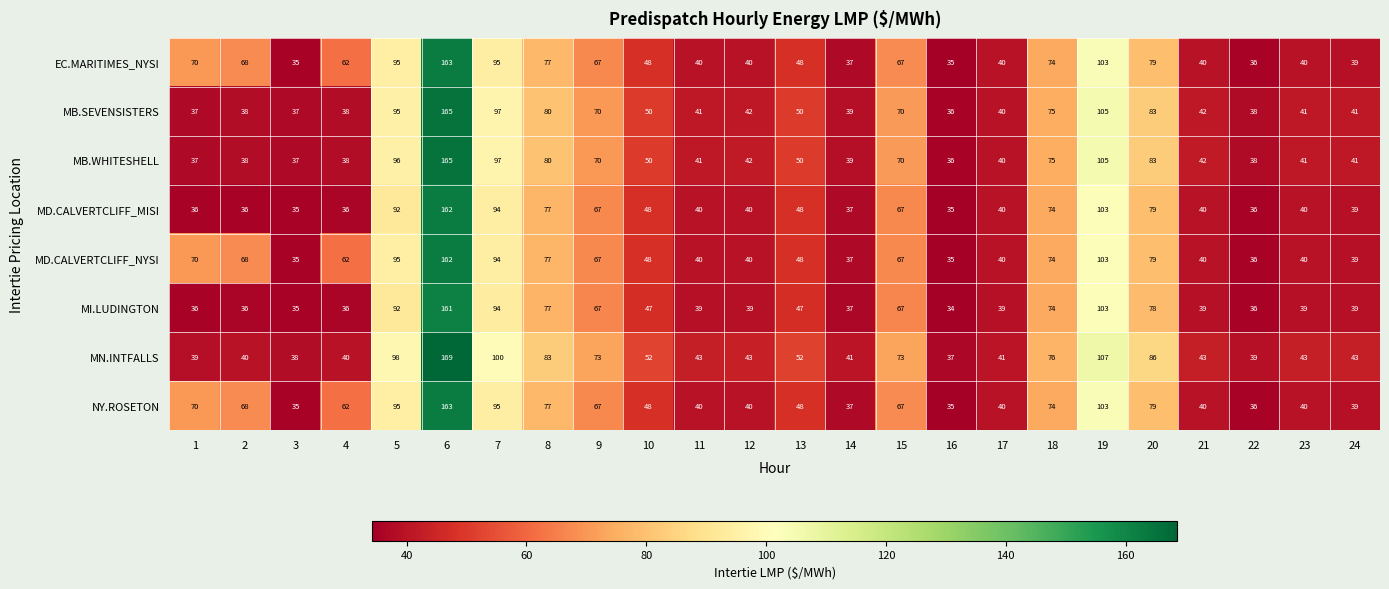

Read the MD.CALVERTCLIFF_MISI value at 19.

103